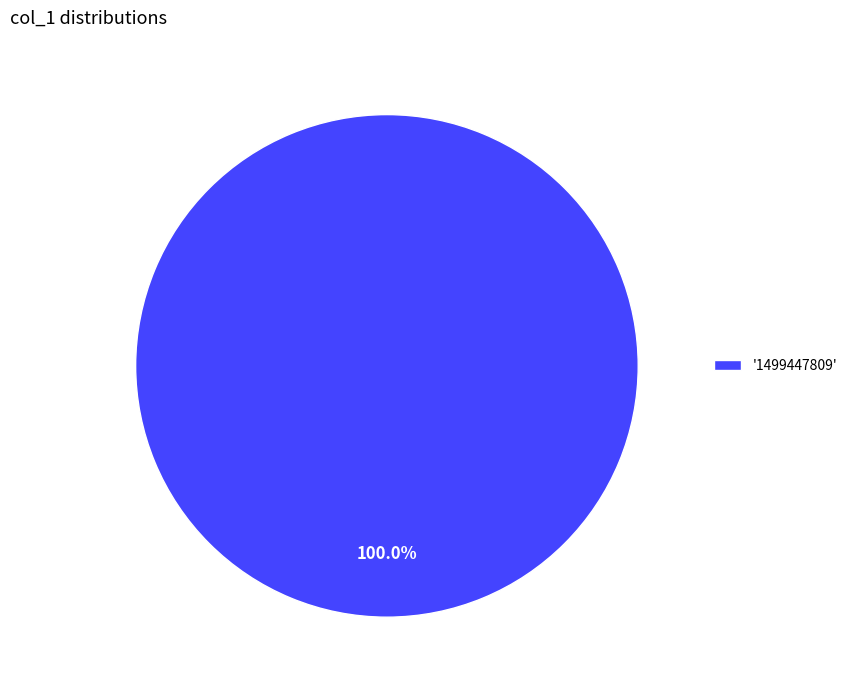

Rank the categories by value from lowest to highest.

'1499447809'